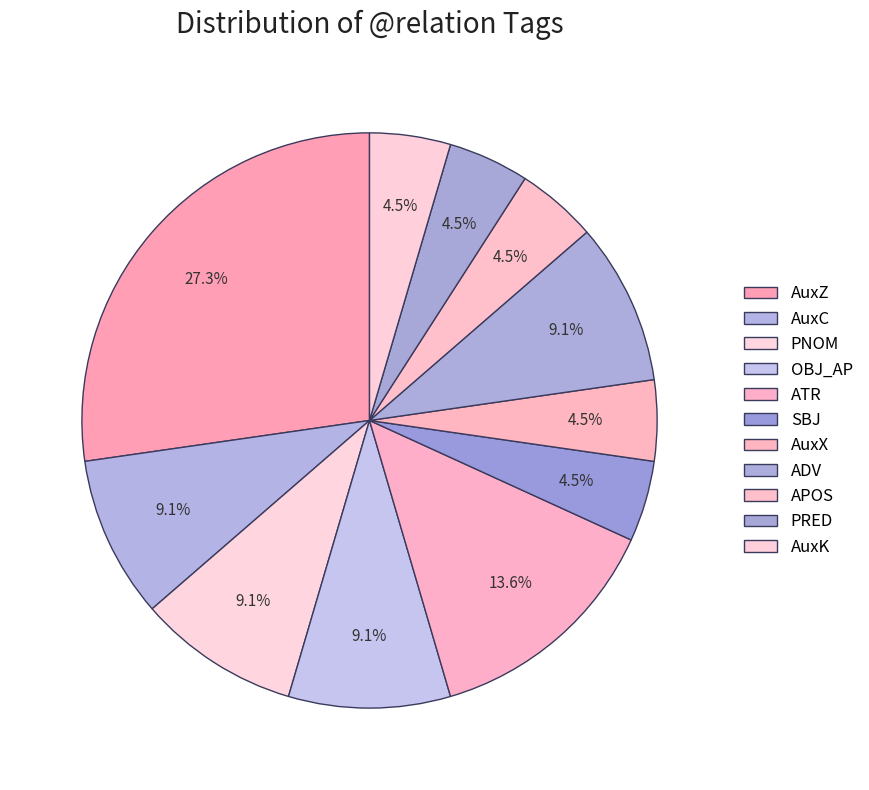

What is the total percentage of SBJ and AuxX?

9.1%